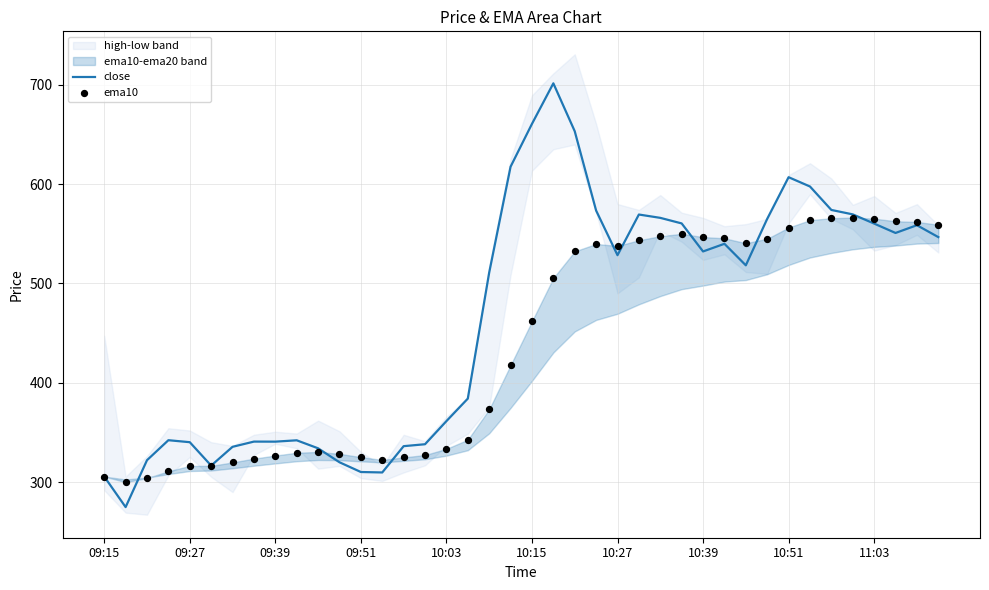

At which category is the sum across all series the highest?

21